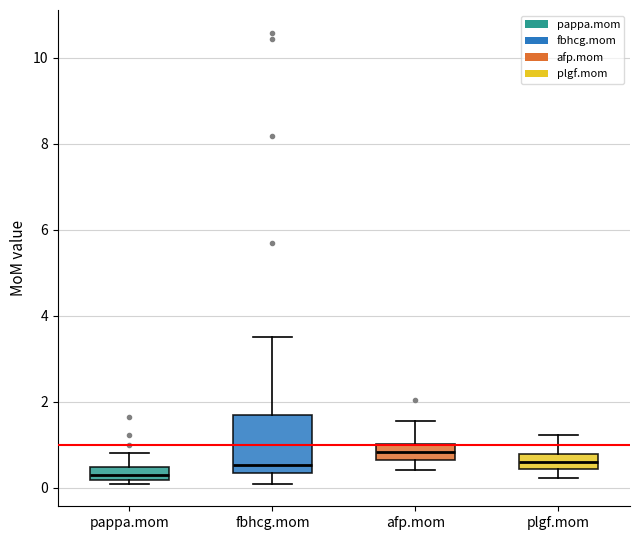

Reading left to right, read every box against the y-axis: the position of its median line, the range the box covers, and the ends of its whiskers. The values are not printed on the chart, so give them approximately, as read against the axis.

pappa.mom: median 0.4 (inside the box), box 0.2 to 0.4, whiskers 0.0 to 0.8
fbhcg.mom: median 0.6, box 0.4 to 1.6, whiskers 0.0 to 3.6
afp.mom: median 0.8, box 0.6 to 1.0, whiskers 0.4 to 1.6
plgf.mom: median 0.6, box 0.4 to 0.8, whiskers 0.2 to 1.2